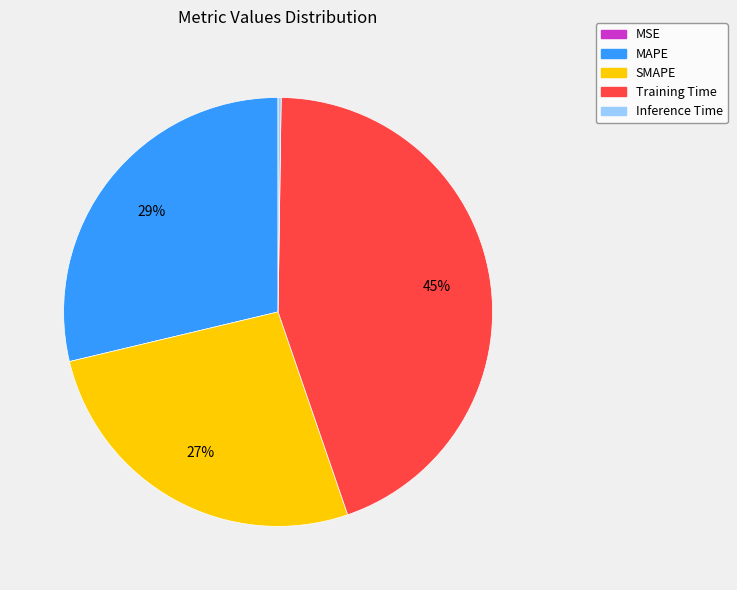

What is the ratio of the value at SMAPE to the value at Training Time?

0.6